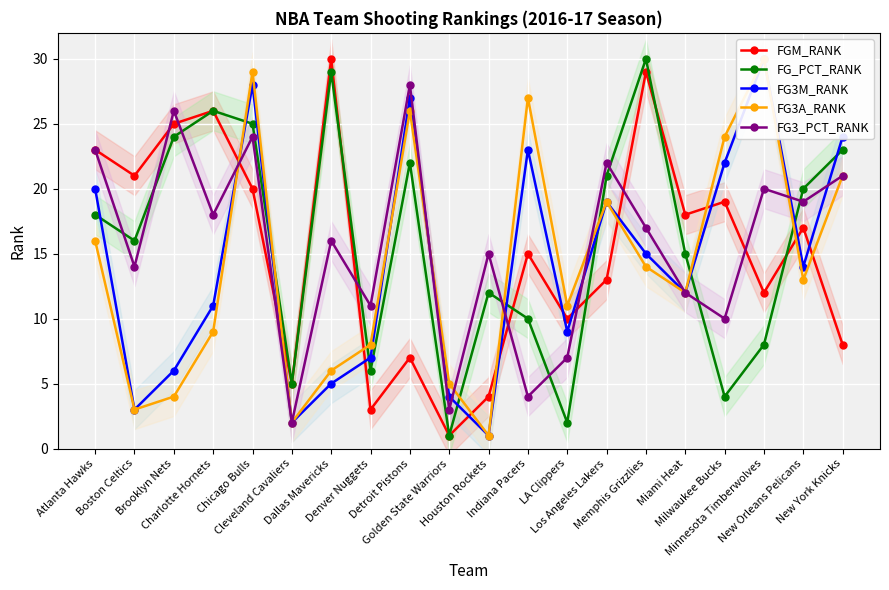

List the labels in order of FG3M_RANK value, largest first.

Minnesota Timberwolves, Chicago Bulls, Detroit Pistons, New York Knicks, Indiana Pacers, Milwaukee Bucks, Atlanta Hawks, Los Angeles Lakers, Memphis Grizzlies, New Orleans Pelicans, Miami Heat, Charlotte Hornets, LA Clippers, Denver Nuggets, Brooklyn Nets, Dallas Mavericks, Golden State Warriors, Boston Celtics, Cleveland Cavaliers, Houston Rockets